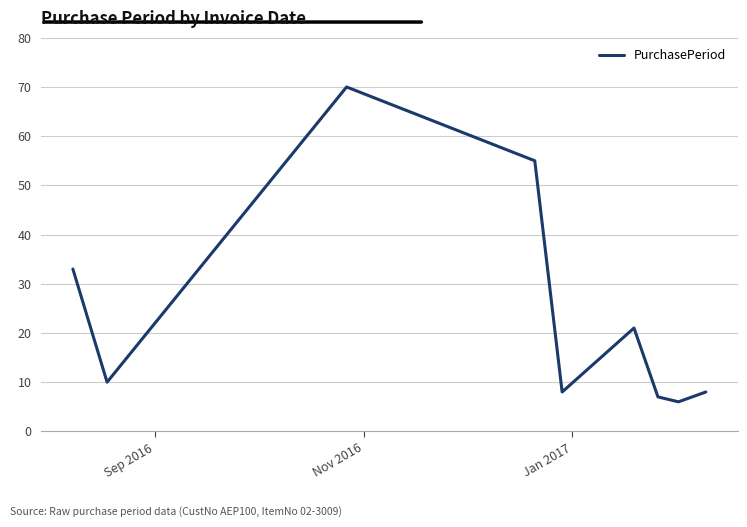

How many categories are shown in the chart?

9